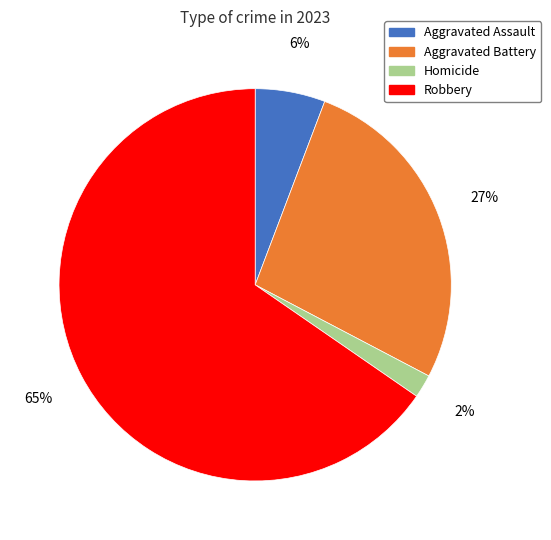

How many segments does this pie chart have?

4